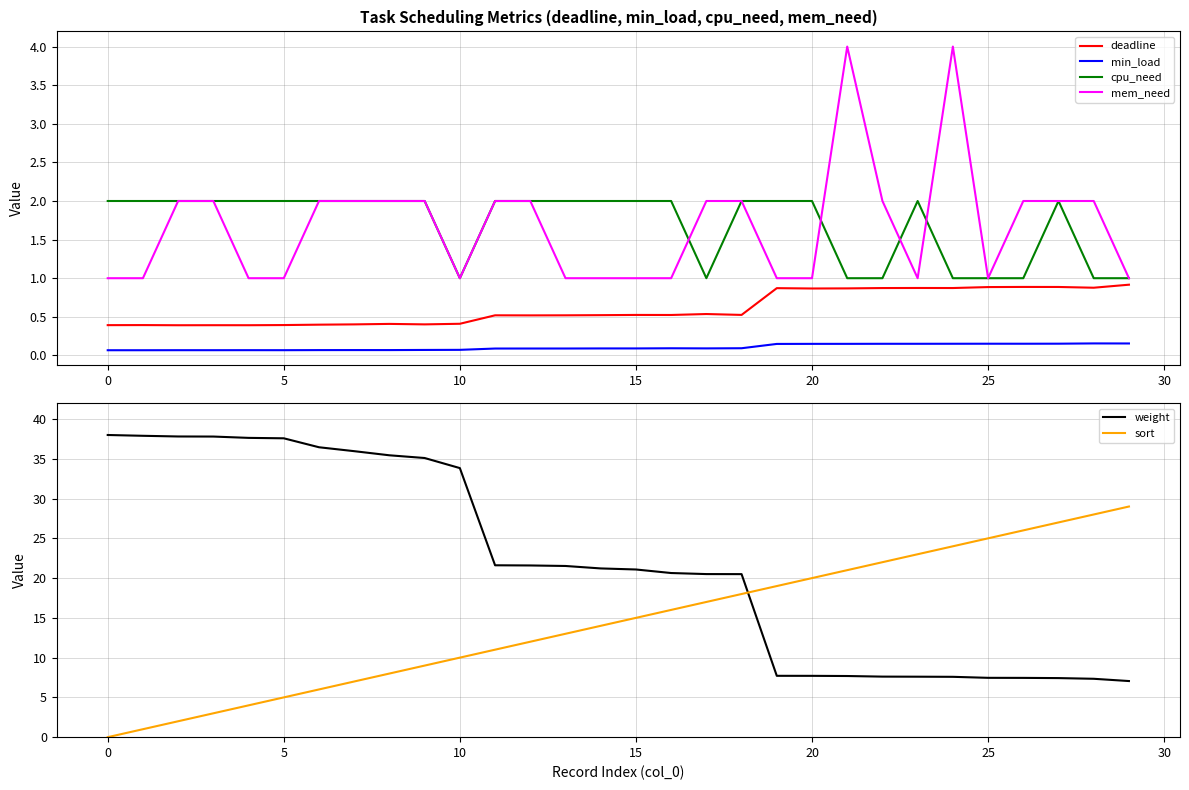

Which series has the largest range (max minus min)?

weight